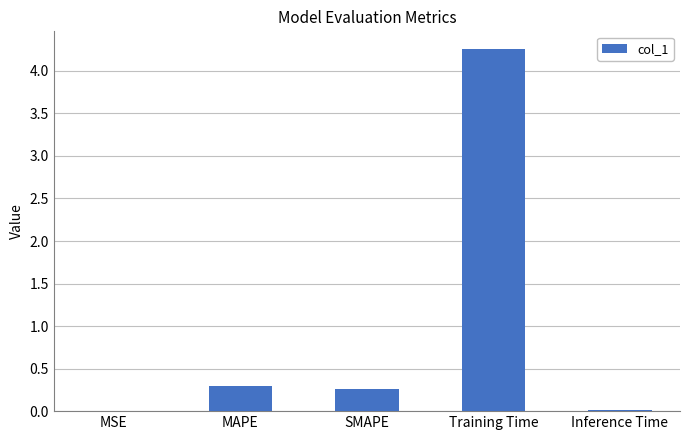

Which category has the highest value across all series?

Training Time